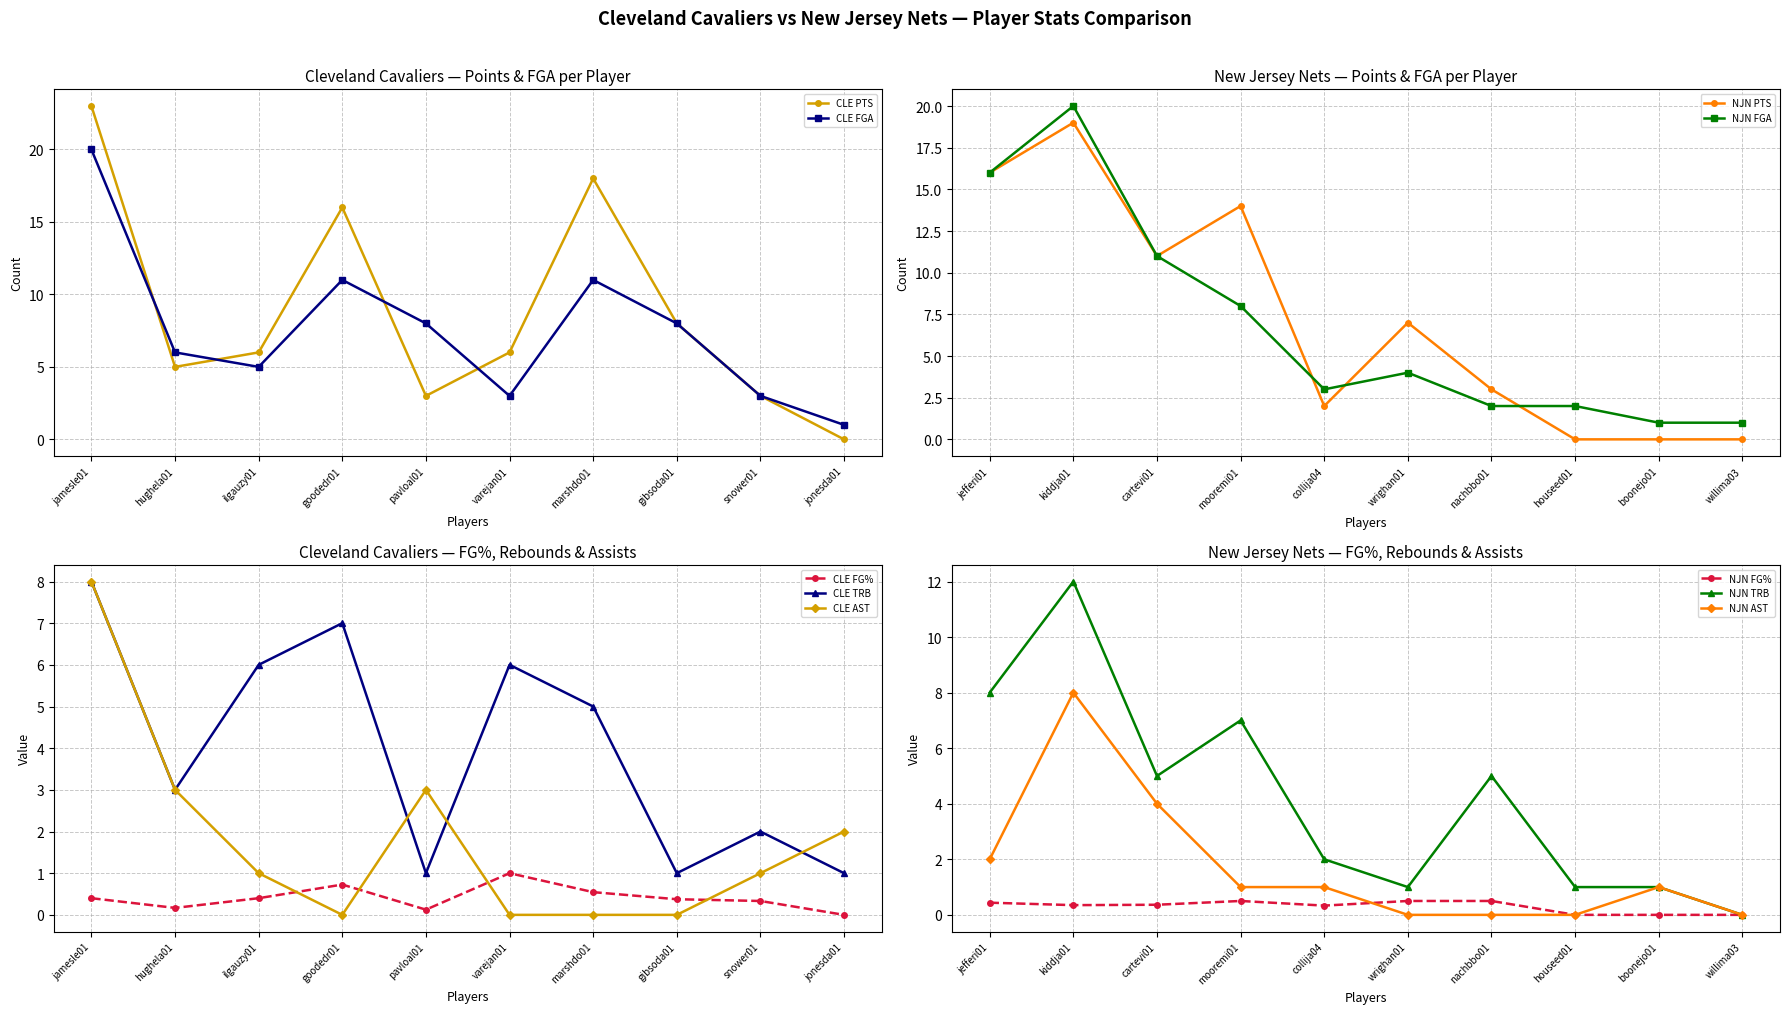

Which series has the largest range (max minus min)?

CLE PTS